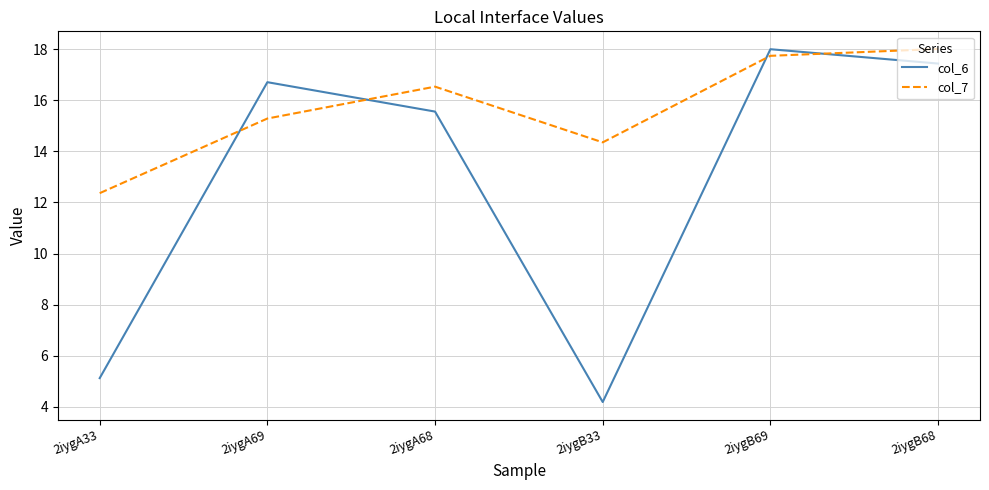

Reading left to right, list all the values displayed in this chart.

col_6: 5.1	16.7	15.6	4.2	18.0	17.4
col_7: 12.4	15.3	16.5	14.4	17.7	18.0